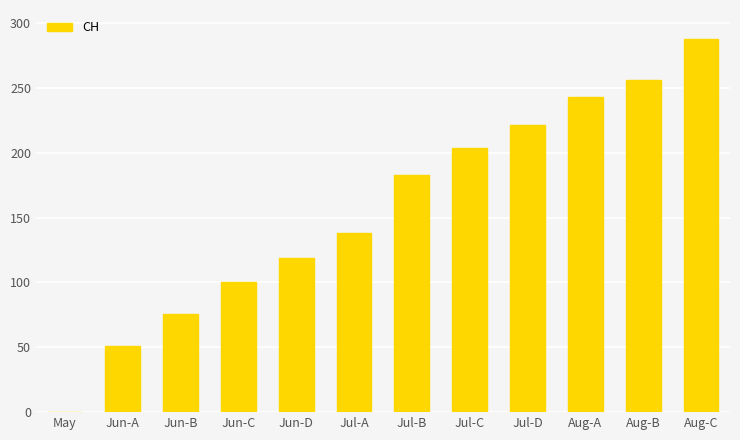

Between Aug-B and Jul-D, which is larger?

Aug-B